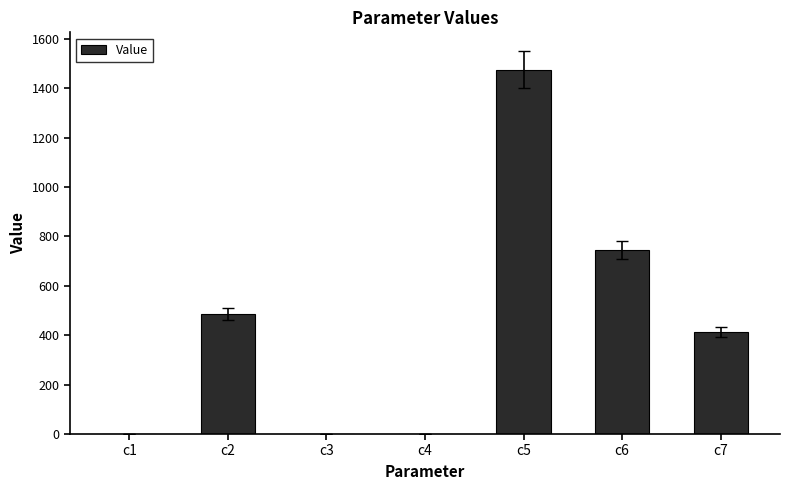

Which category has the highest value across all series?

c5